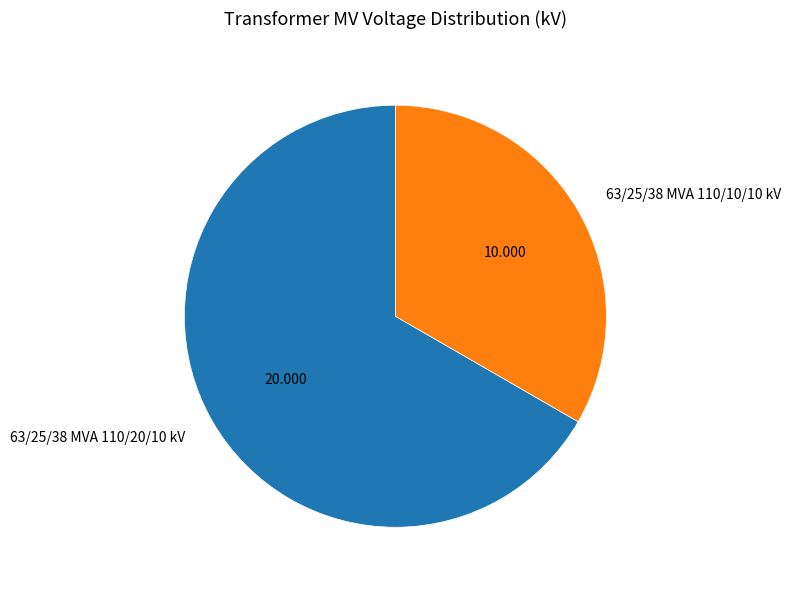

Is it true that 63/25/38 MVA 110/20/10 kV is 80% of the pie?

False